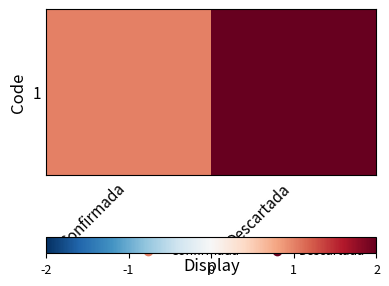

List the labels in order of value, largest first.

Descartada, Confirmada